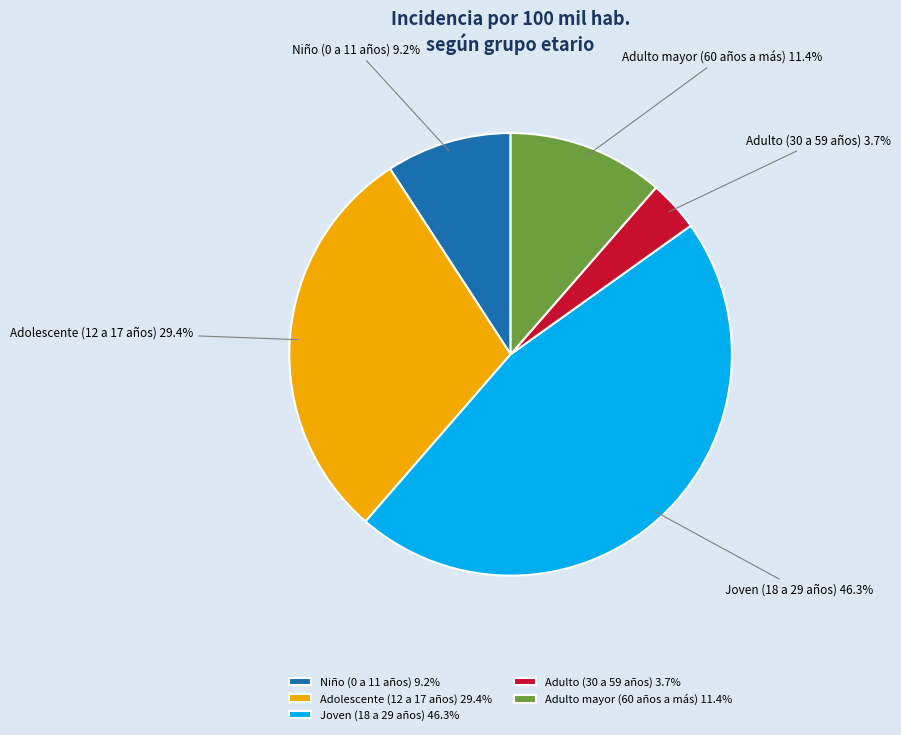

What is the smallest slice in the pie chart?

Adulto (30 a 59 años)